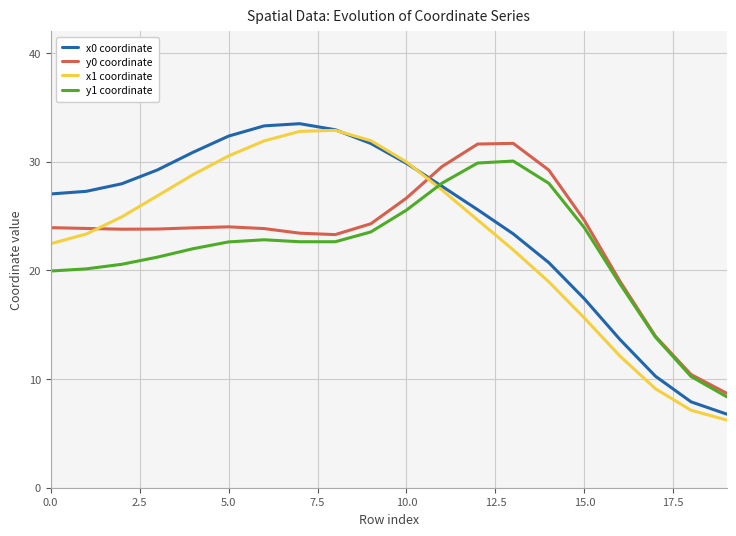

What is the lowest value of the y1 coordinate series?

8.4